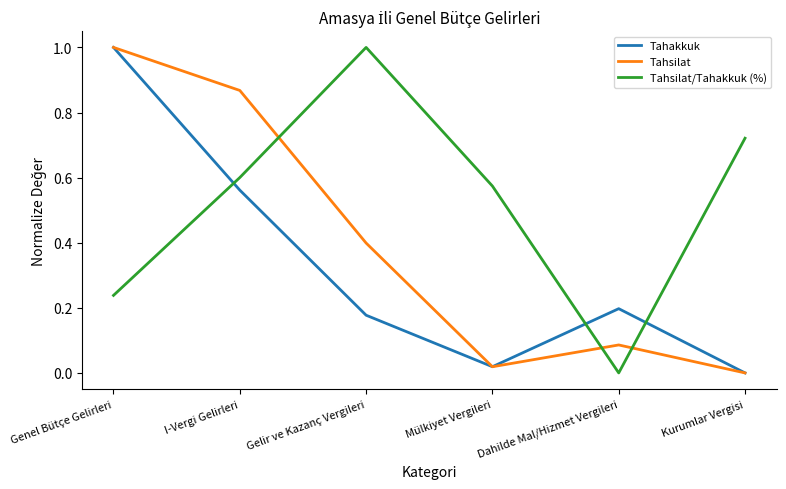

At which category does Tahakkuk reach its first local valley?

Mülkiyet Vergileri